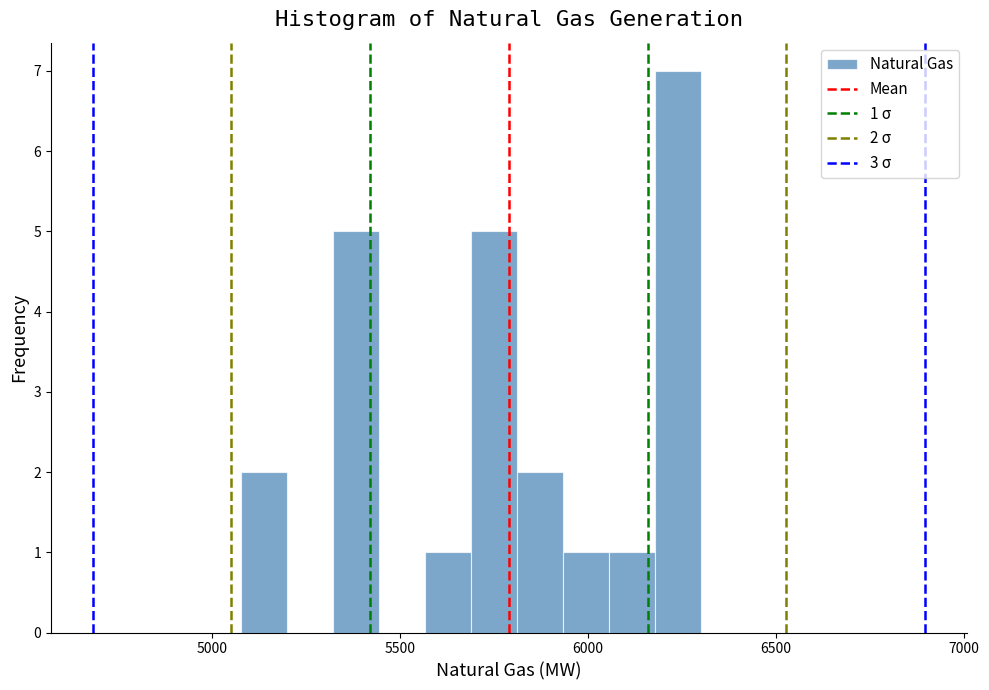

Read against the x-axis, roughly where is the centre of the tallest bar?

6250